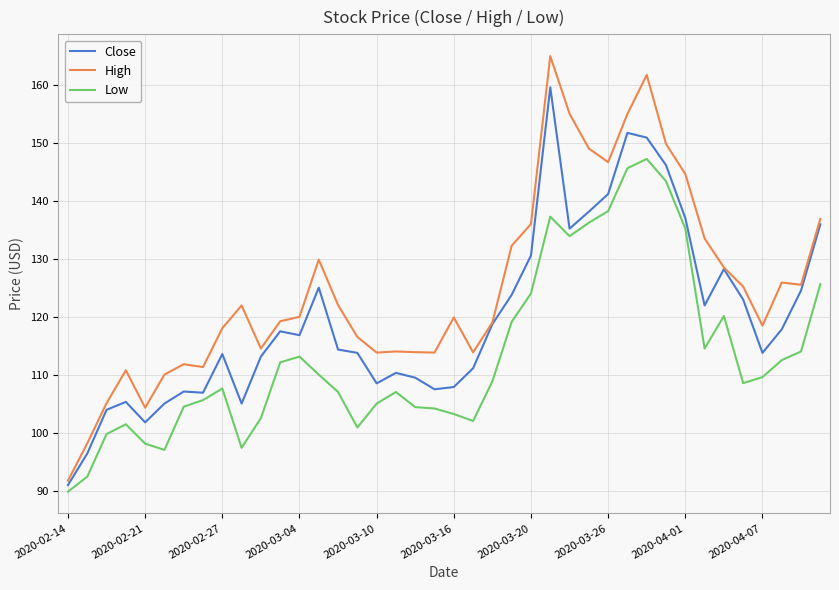

Is this an area chart (filled region under the line)?

No